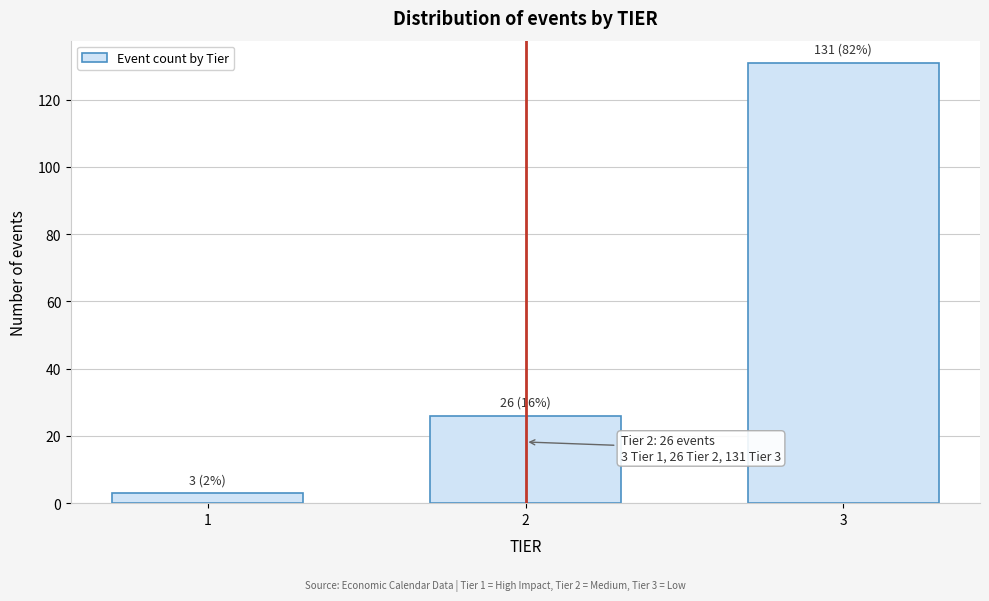

Reading right to left, transcribe all the data shown in this chart.

3=131	2=26	1=3